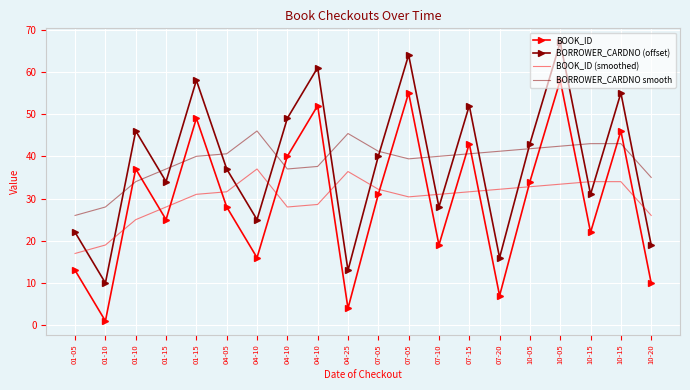

What are all the series names shown in the legend?

BOOK_ID, BORROWER_CARDNO (offset), BOOK_ID (smoothed), BORROWER_CARDNO smooth